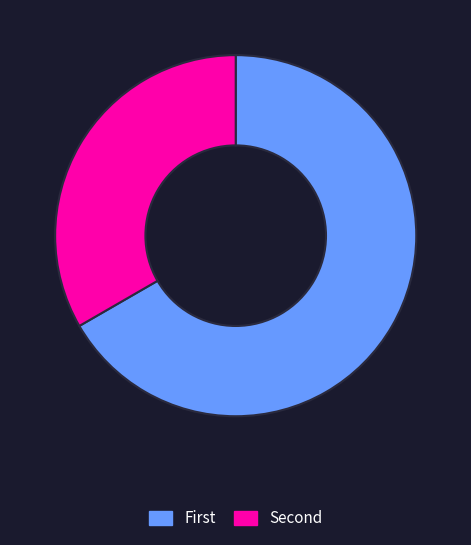

Count the number of slices in the pie.

2